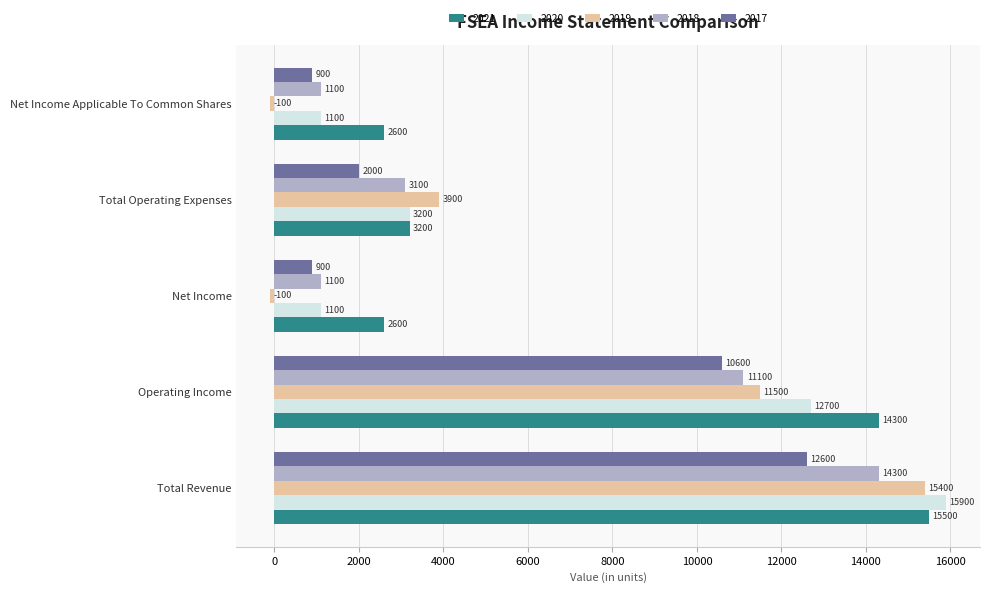

Read the 2019 value at Total Operating Expenses, to the nearest 10.

3900